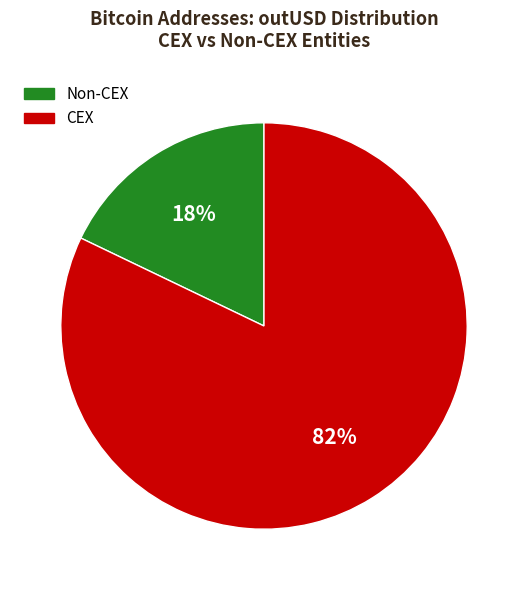

Is there a majority slice in this chart?

Yes